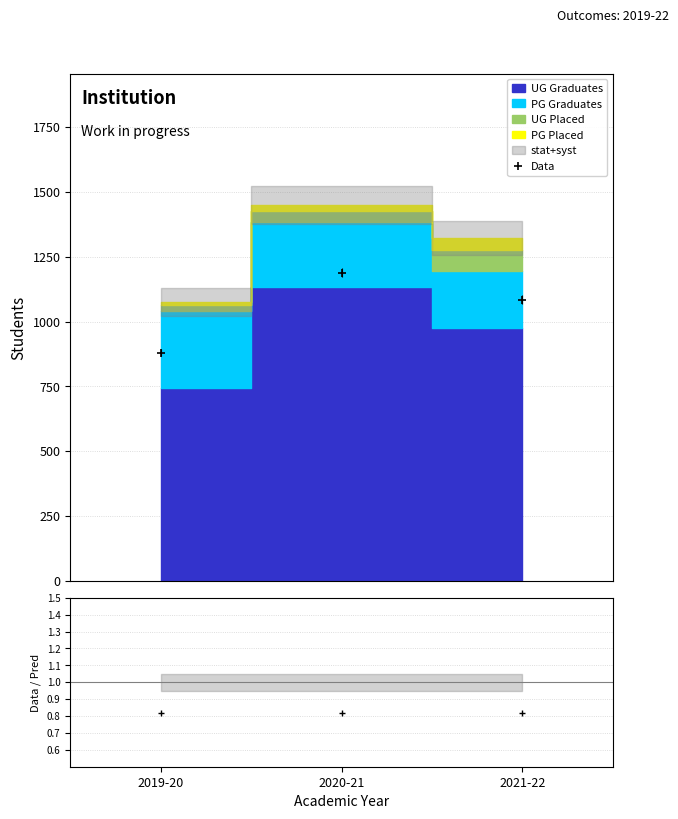

Read the Data/Pred value at 2020-21.

0.8